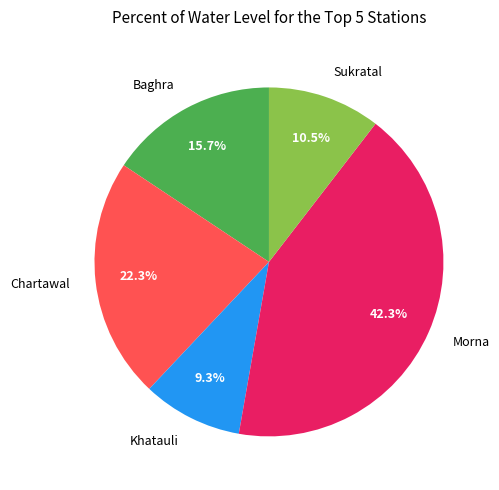

What is the ratio of the value at Chartawal to the value at Baghra?

1.4